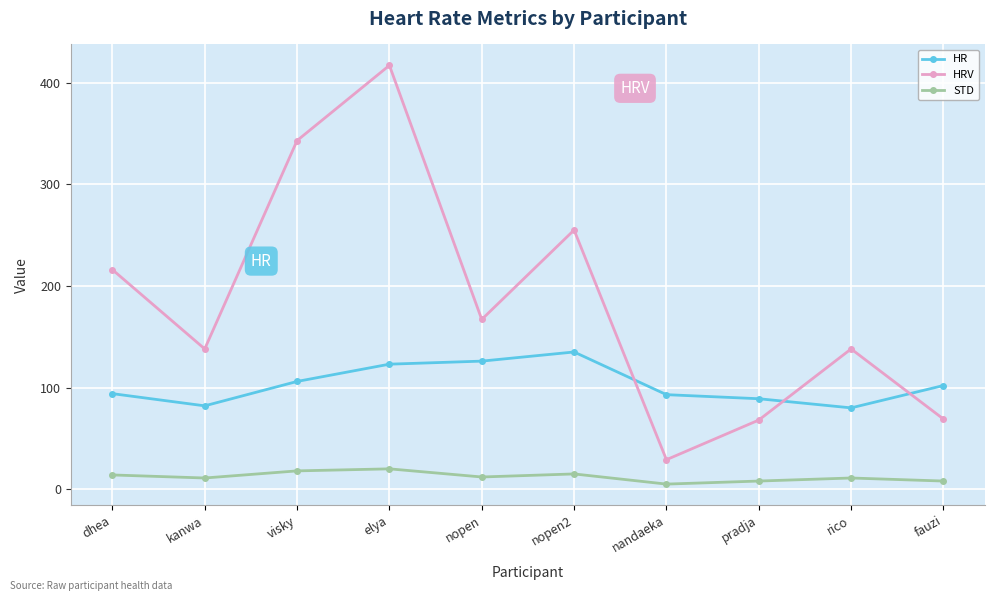

What are all the series names shown in the legend?

HR, HRV, STD